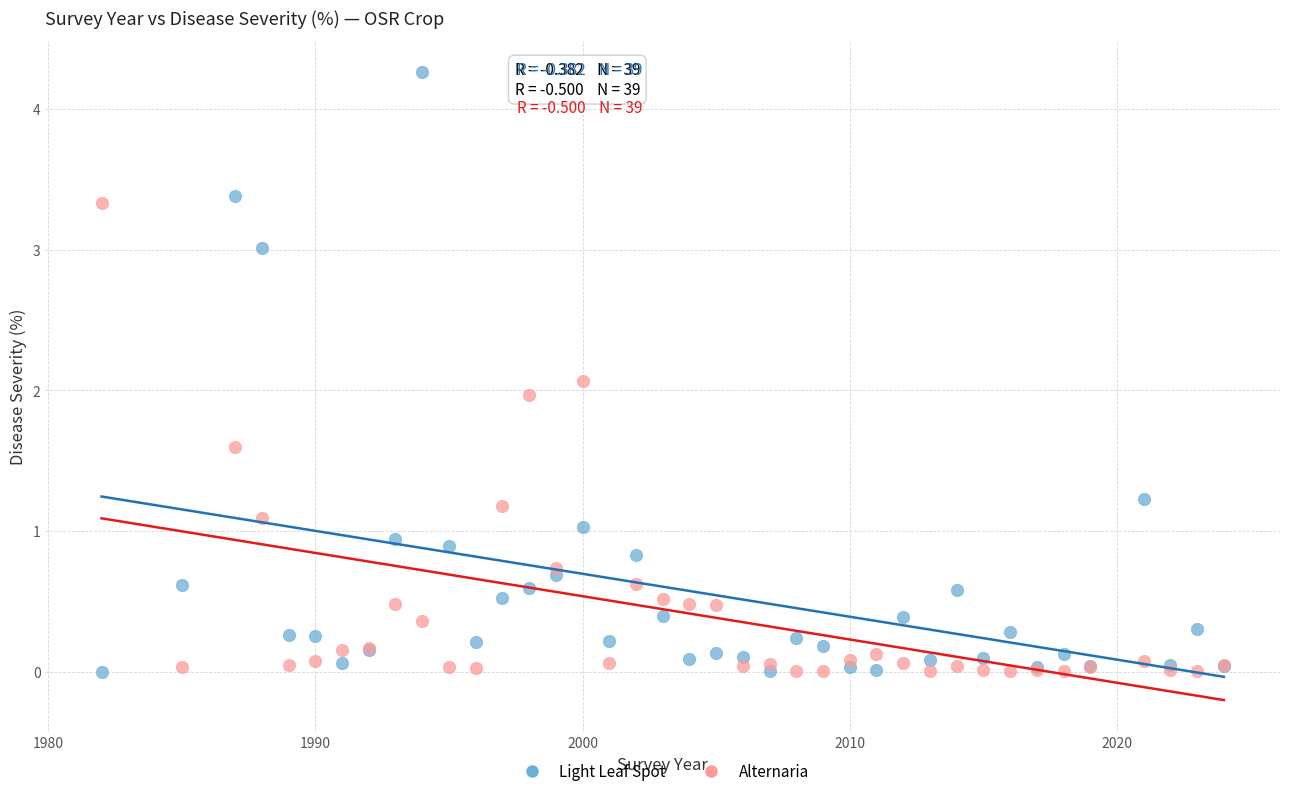

Which series contains the highest Y value?

Light Leaf Spot